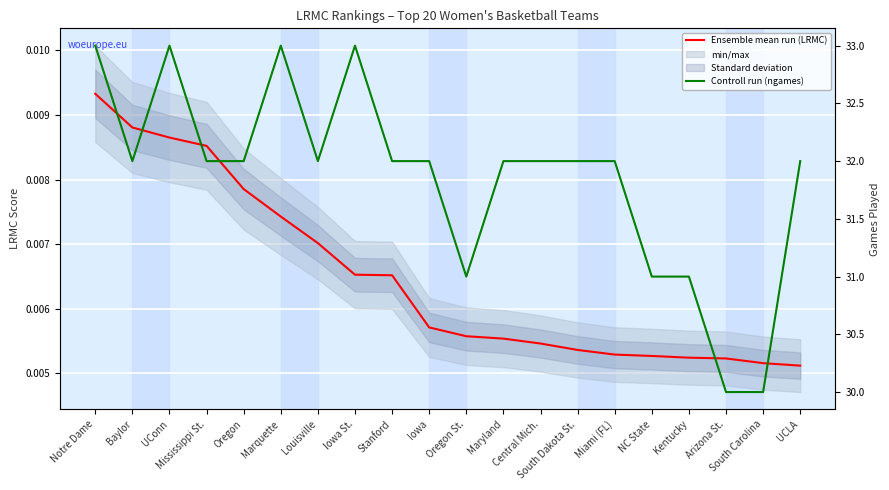

Count the number of data series in this chart.

2